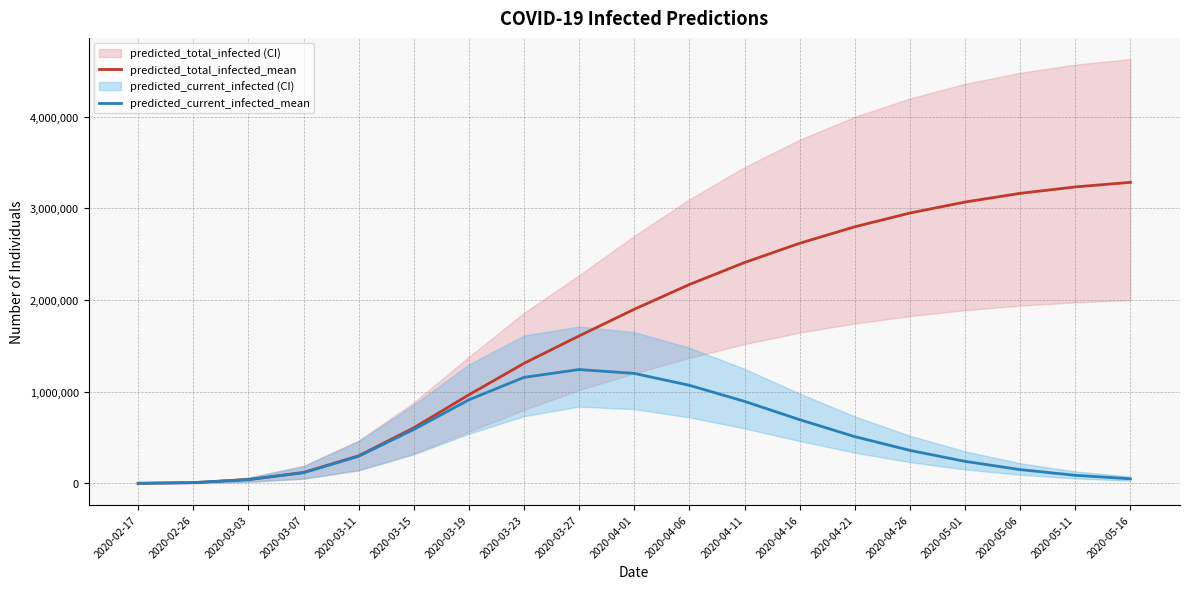

Between 2020-03-03 and 2020-03-27, which series saw the biggest shift?

predicted_total_infected_mean